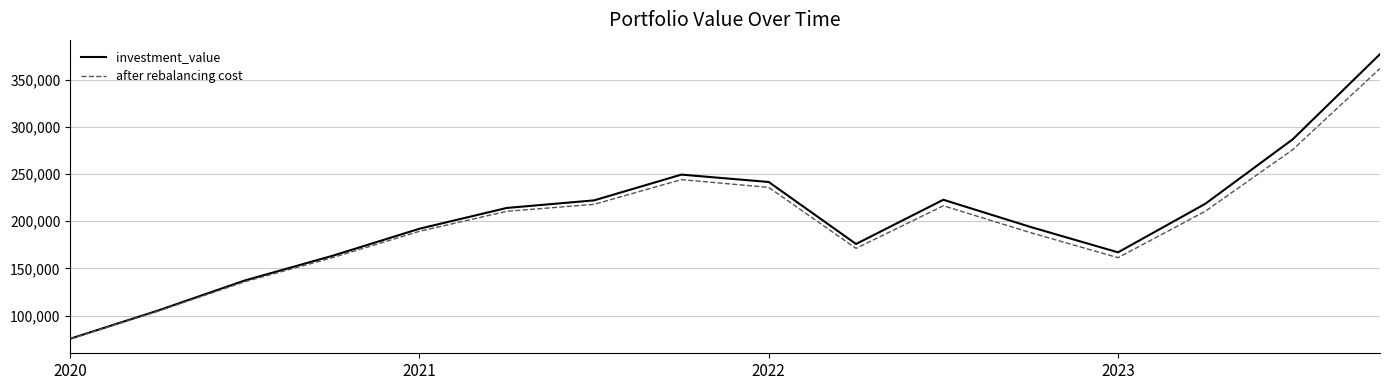

List the series in order of their peak value, highest first.

investment_value, after rebalancing cost